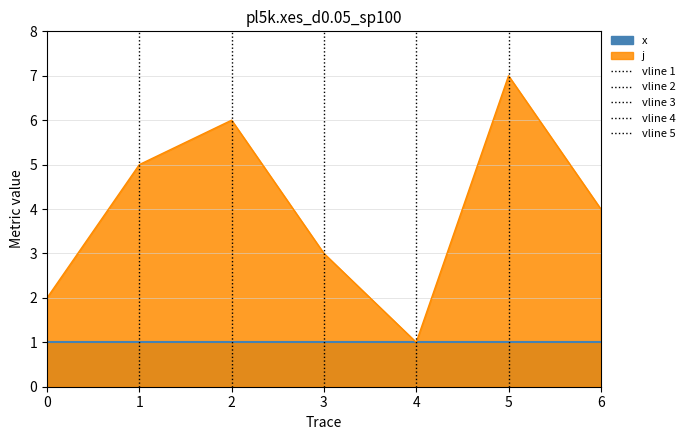

Reading right to left, extract all data points from this chart.

6=4	5=7	4=1	3=3	2=6	1=5	0=2